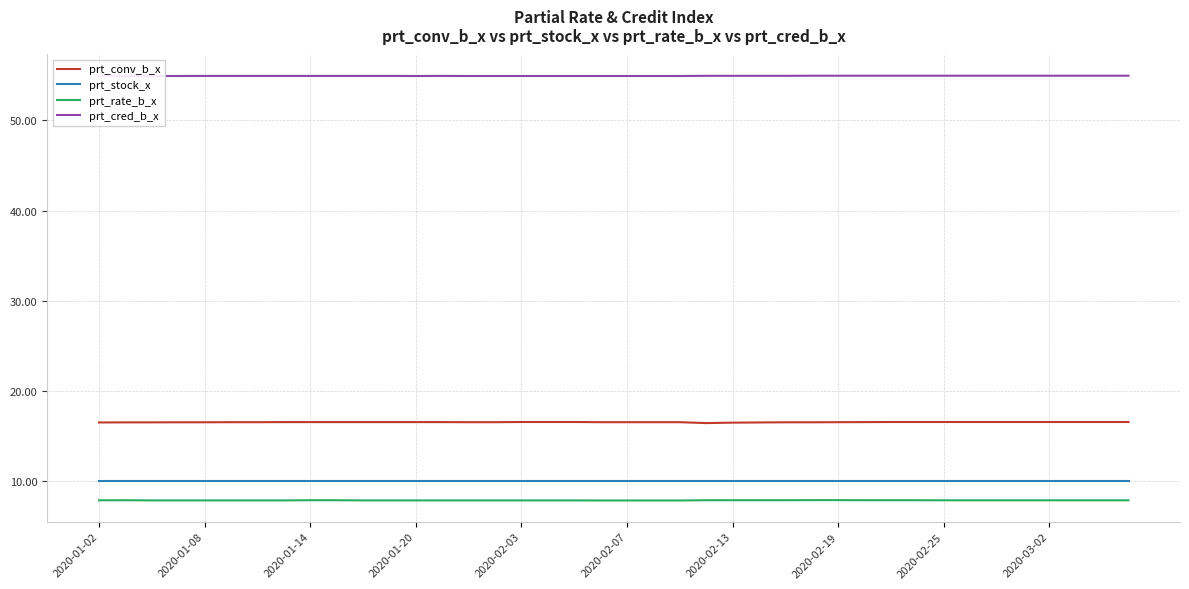

What is the minimum value shown in the chart?

7.9